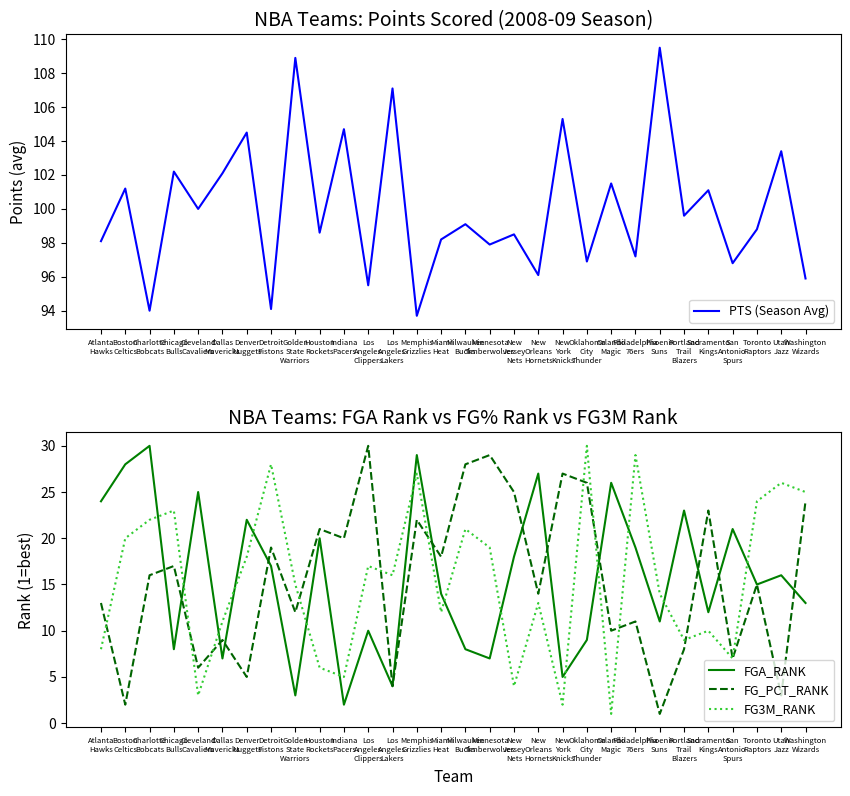

Reading left to right, list all the values displayed in this chart.

PTS (Season Avg): 98.1	101.2	94.0	102.2	100.0	102.1	104.5	94.1	108.9	98.6	104.7	95.5	107.1	93.7	98.2	99.1	97.9	98.5	96.1	105.3	96.9	101.5	97.2	109.5	99.6	101.1	96.8	98.8	103.4	95.9
FGA_RANK: 24.0	28.0	30.0	8.0	25.0	7.0	22.0	17.0	3.0	20.0	2.0	10.0	4.0	29.0	14.0	8.0	7.0	18.0	27.0	5.0	9.0	26.0	19.0	11.0	23.0	12.0	21.0	15.0	16.0	13.0
FG_PCT_RANK: 13.0	2.0	16.0	17.0	6.0	9.0	5.0	19.0	12.0	21.0	20.0	30.0	4.0	22.0	18.0	28.0	29.0	25.0	14.0	27.0	26.0	10.0	11.0	1.0	8.0	23.0	7.0	15.0	3.0	24.0
FG3M_RANK: 8.0	20.0	22.0	23.0	3.0	11.0	18.0	28.0	15.0	6.0	5.0	17.0	16.0	27.0	12.0	21.0	19.0	4.0	13.0	2.0	30.0	1.0	29.0	14.0	9.0	10.0	7.0	24.0	26.0	25.0